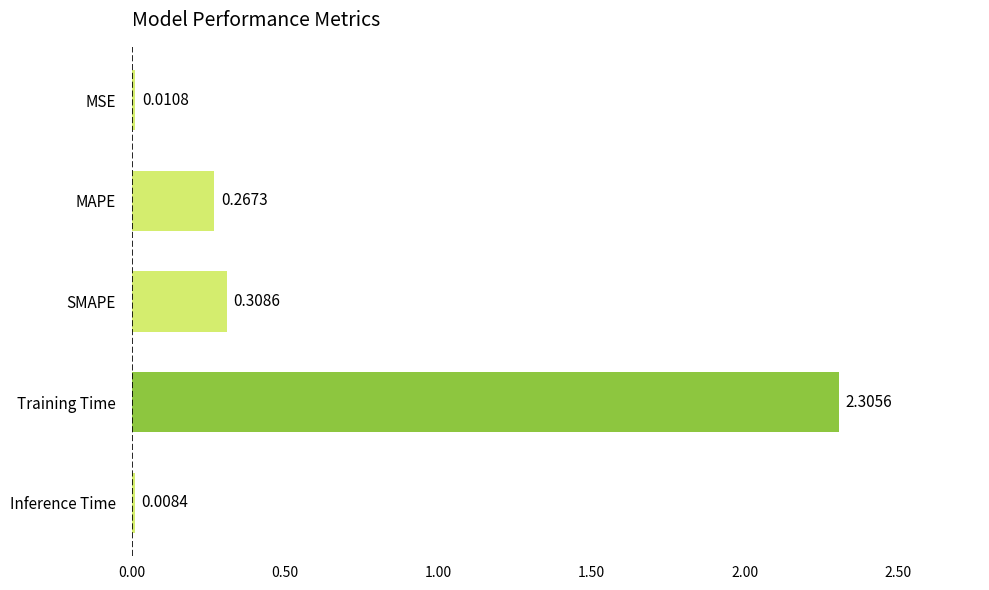

What is the difference between the values at Training Time and MSE?

2.3